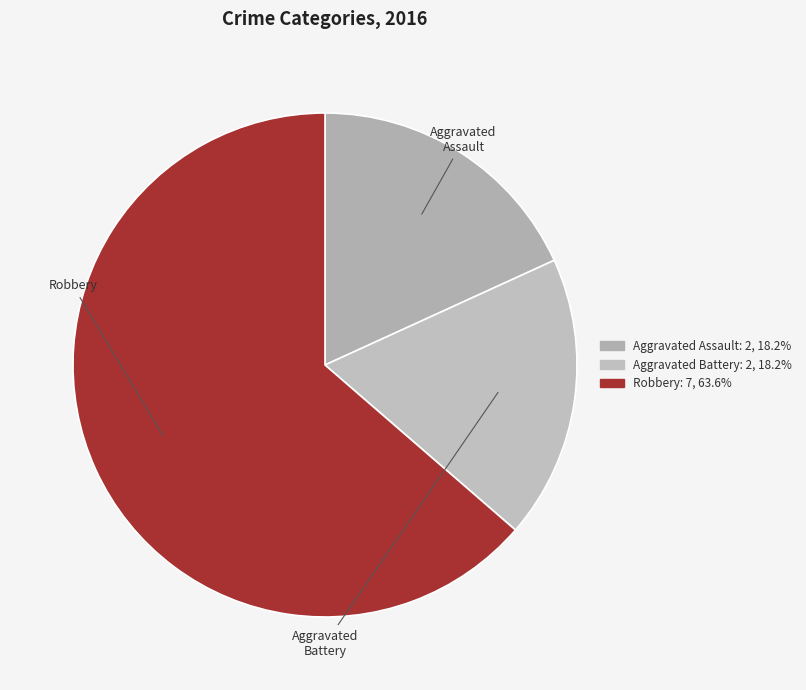

What is the largest slice in the pie chart?

Robbery